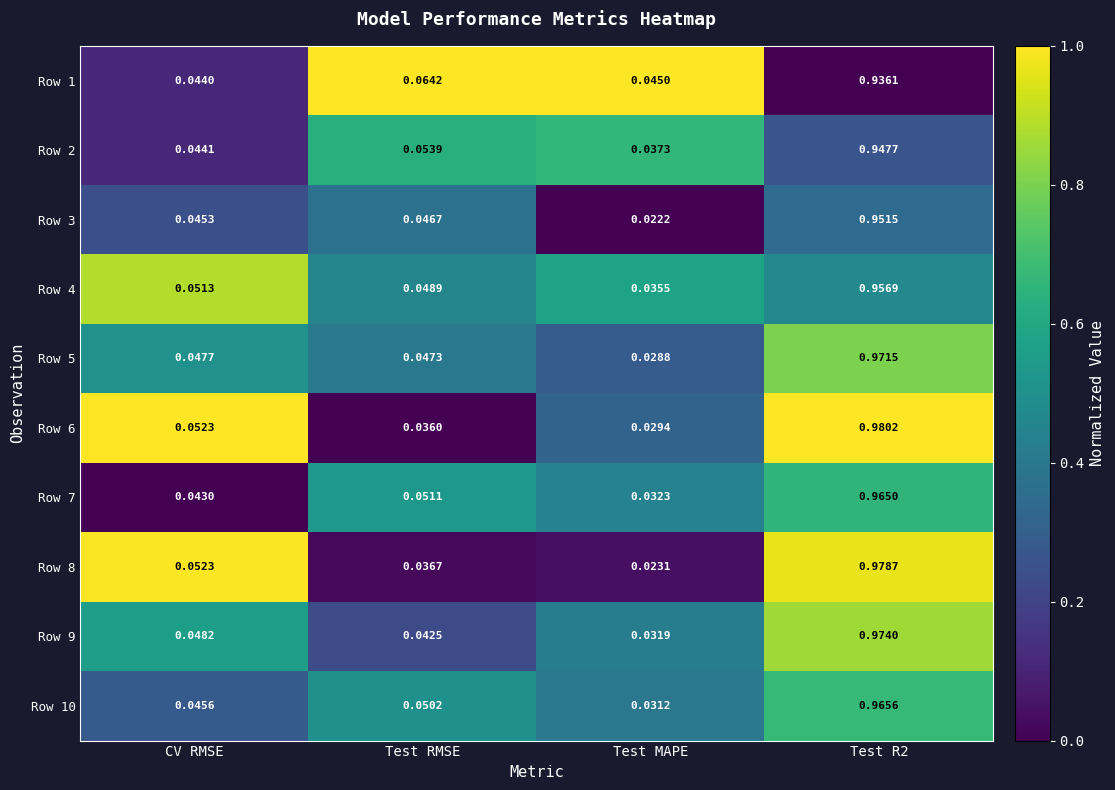

At which label is Row 4 closest to 0?

Test MAPE